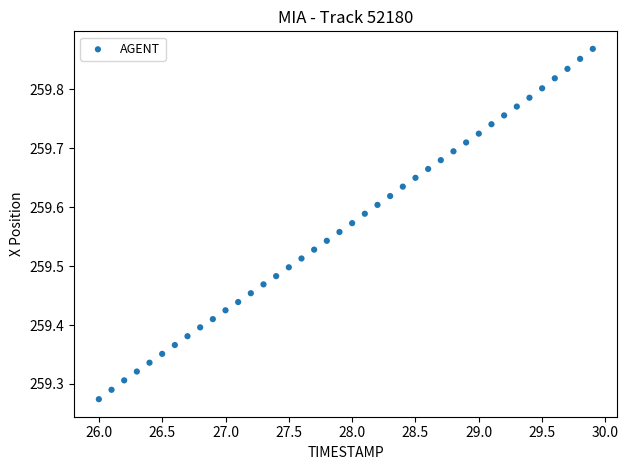

What is the range of X values (max minus min)?

3.9